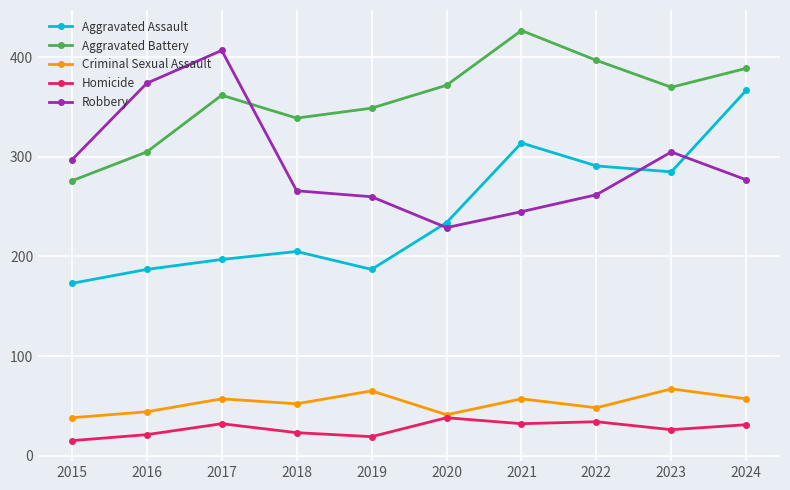

What is the minimum value shown in the chart?

15